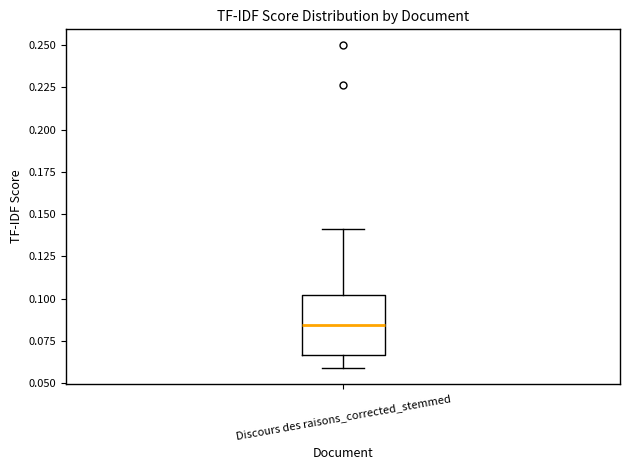

Transcribe this box plot: give where the median line is, the range the box spans, and where the two whiskers end, as read against the y-axis. The values are not printed on the chart, so give them approximately, as read against the axis.

median 0.085, box 0.065 to 0.100, whiskers 0.060 to 0.140